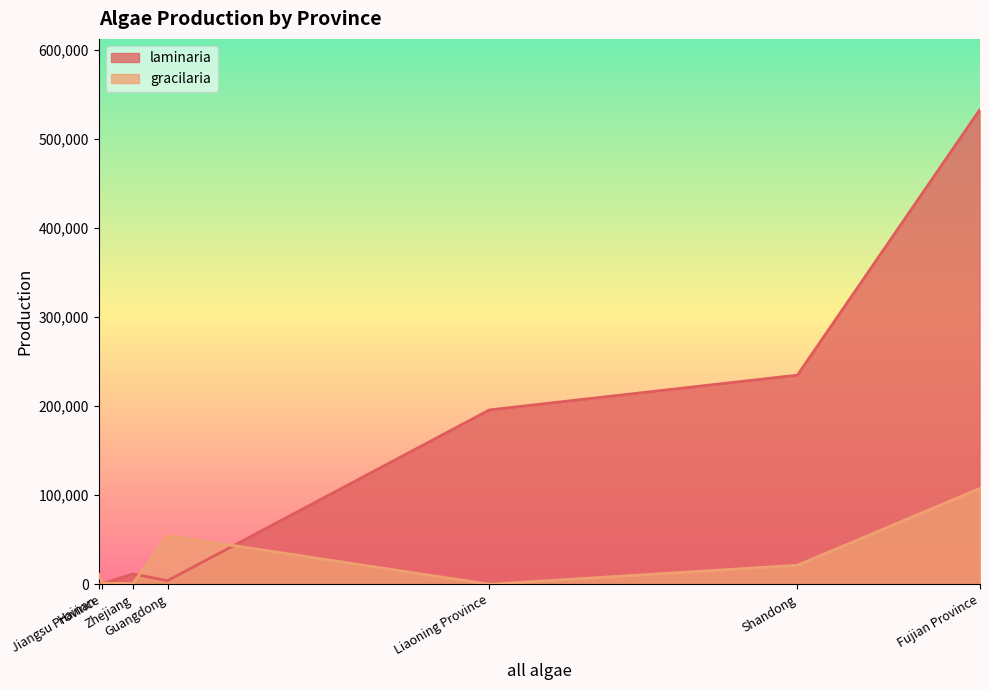

Which category has the lowest value across all series?

Hainan